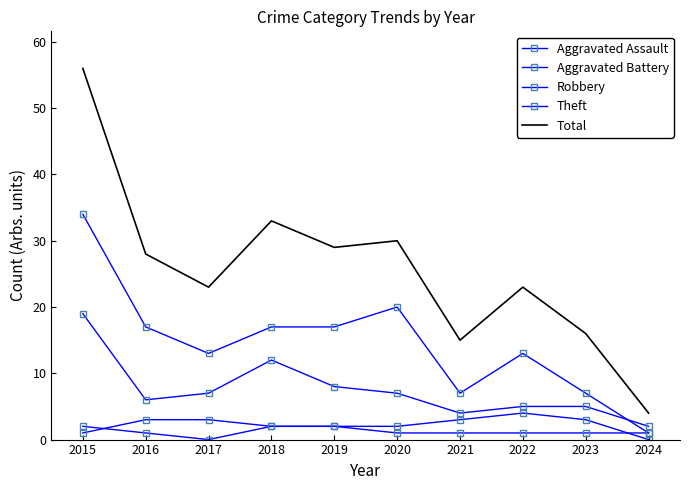

What is the spread (max minus min) of values at 2015?

55